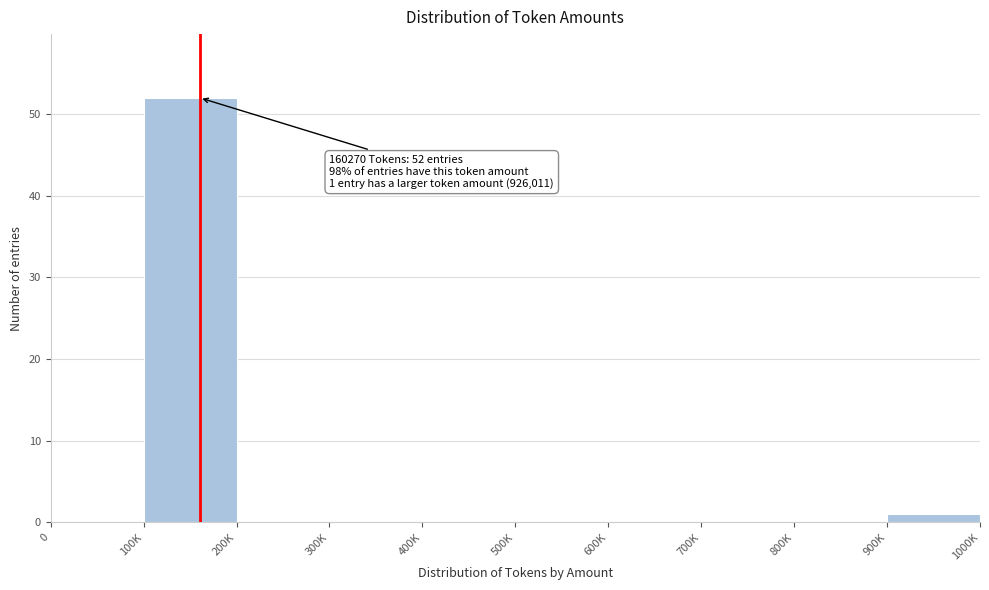

Reading left to right, transcribe all the data shown in this chart.

0=0	100K=52	200K=0	300K=0	400K=0	500K=0	600K=0	700K=0	800K=0	900K=1